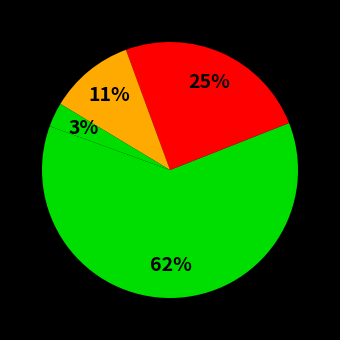

How many segments does this pie chart have?

4